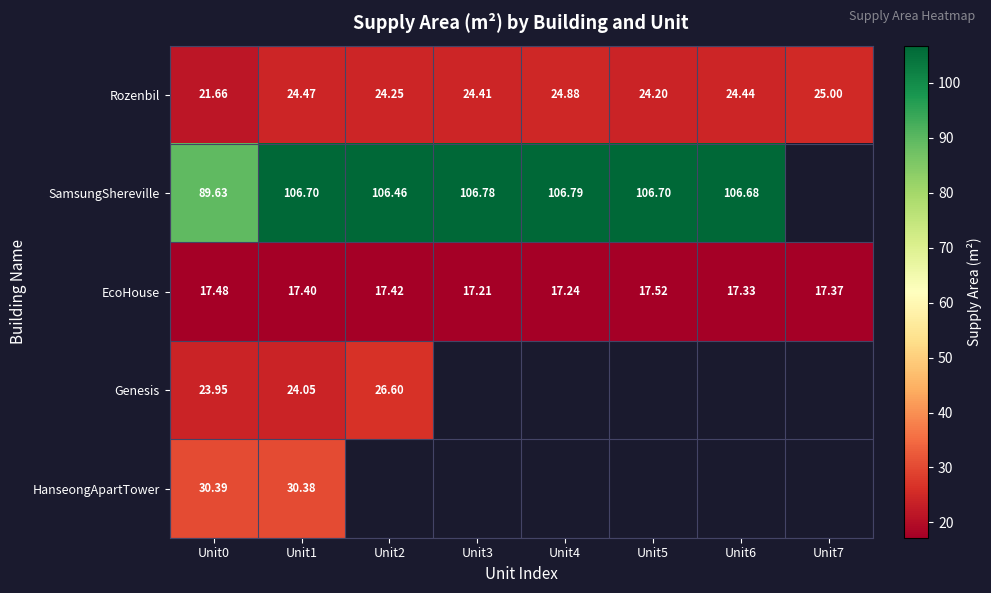

At which label does Rozenbil reach its minimum?

Unit0